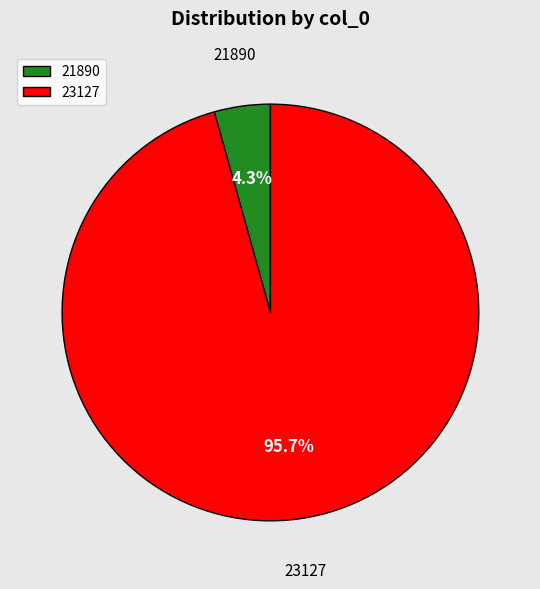

What percentage is NOT represented by 23127?

4.3%